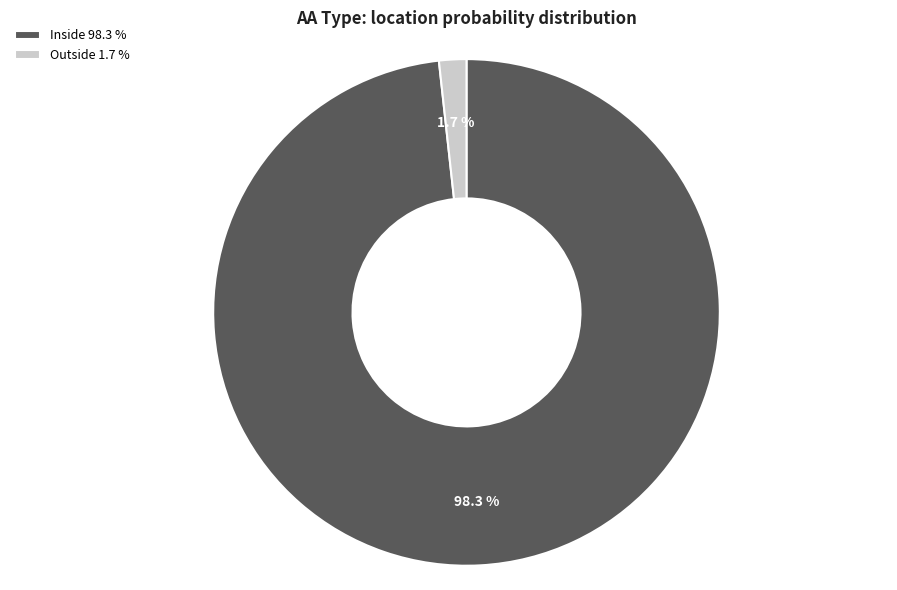

To the nearest percent, what is the difference between the largest and smallest slice percentages?

97%